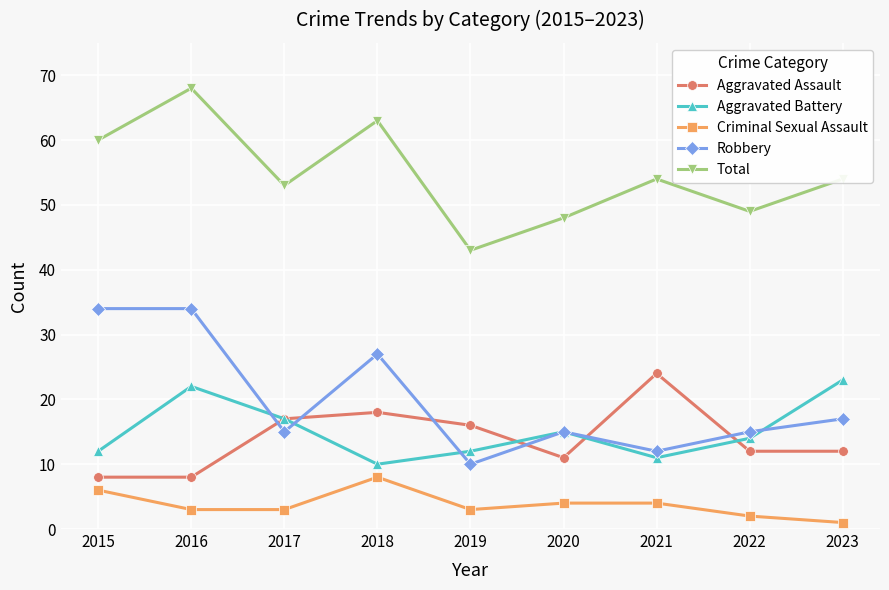

Which series has the largest total across all categories?

Total